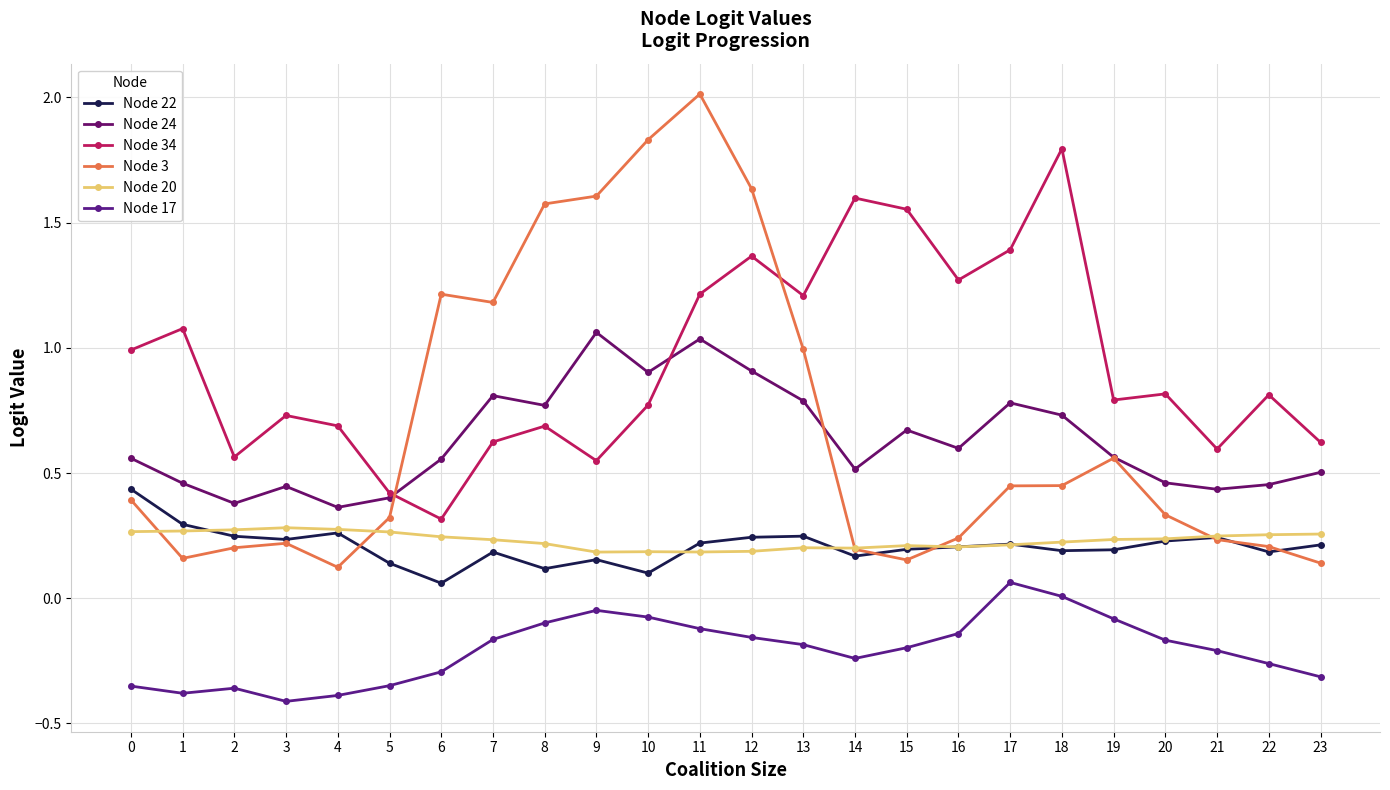

Reading left to right, transcribe all the data shown in this chart.

Node 22: 0.4	0.3	0.2	0.2	0.3	0.1	0.1	0.2	0.1	0.2	0.1	0.2	0.2	0.2	0.2	0.2	0.2	0.2	0.2	0.2	0.2	0.2	0.2	0.2
Node 24: 0.6	0.5	0.4	0.4	0.4	0.4	0.6	0.8	0.8	1.1	0.9	1.0	0.9	0.8	0.5	0.7	0.6	0.8	0.7	0.6	0.5	0.4	0.5	0.5
Node 34: 1.0	1.1	0.6	0.7	0.7	0.4	0.3	0.6	0.7	0.5	0.8	1.2	1.4	1.2	1.6	1.6	1.3	1.4	1.8	0.8	0.8	0.6	0.8	0.6
Node 3: 0.4	0.2	0.2	0.2	0.1	0.3	1.2	1.2	1.6	1.6	1.8	2.0	1.6	1.0	0.2	0.2	0.2	0.4	0.4	0.6	0.3	0.2	0.2	0.1
Node 20: 0.3	0.3	0.3	0.3	0.3	0.3	0.2	0.2	0.2	0.2	0.2	0.2	0.2	0.2	0.2	0.2	0.2	0.2	0.2	0.2	0.2	0.2	0.3	0.3
Node 17: -0.4	-0.4	-0.4	-0.4	-0.4	-0.3	-0.3	-0.2	-0.1	-0.0	-0.1	-0.1	-0.2	-0.2	-0.2	-0.2	-0.1	0.1	0.0	-0.1	-0.2	-0.2	-0.3	-0.3